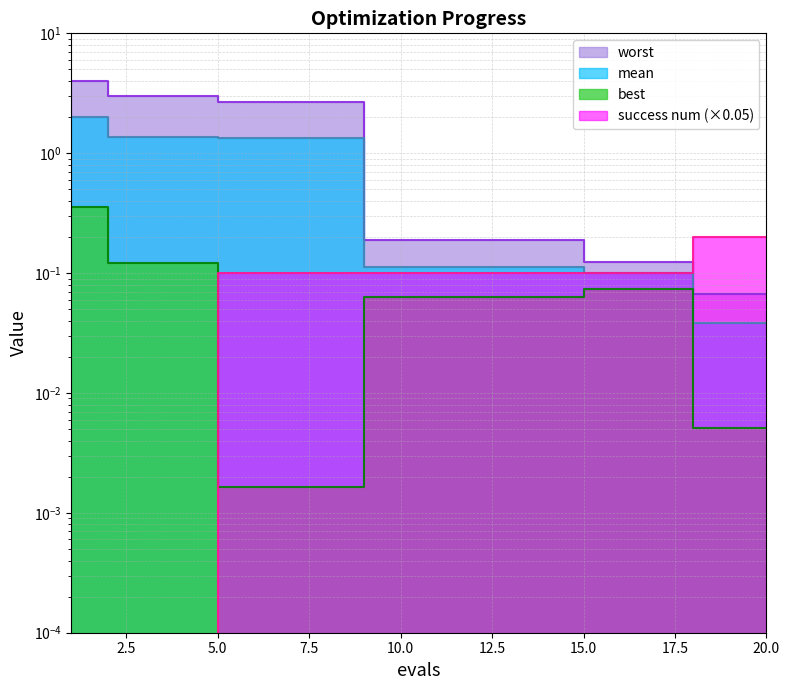

At which category is the sum across all series the highest?

1